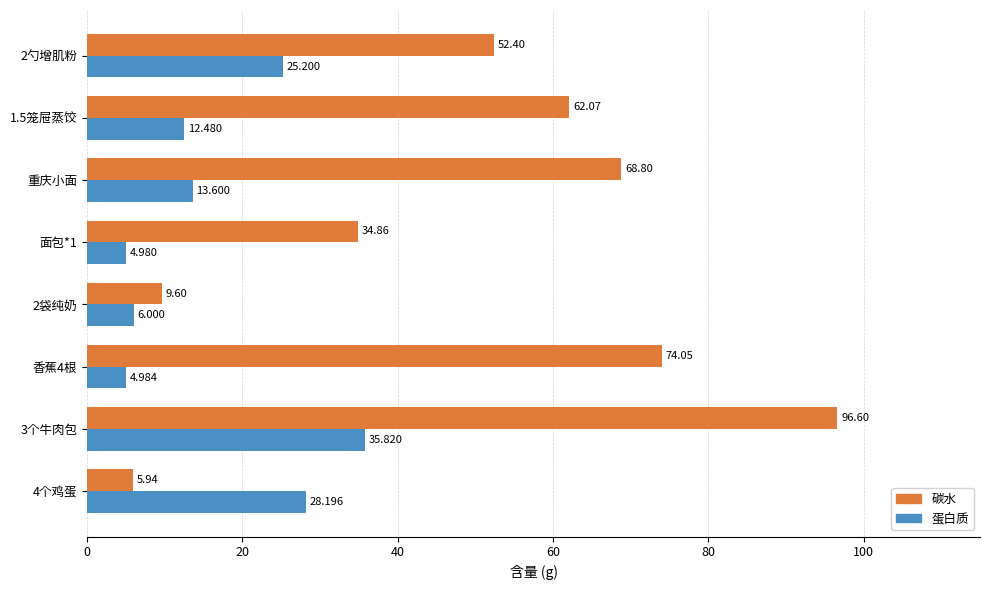

Between 4个鸡蛋 and 香蕉4根, which series saw the biggest shift?

碳水